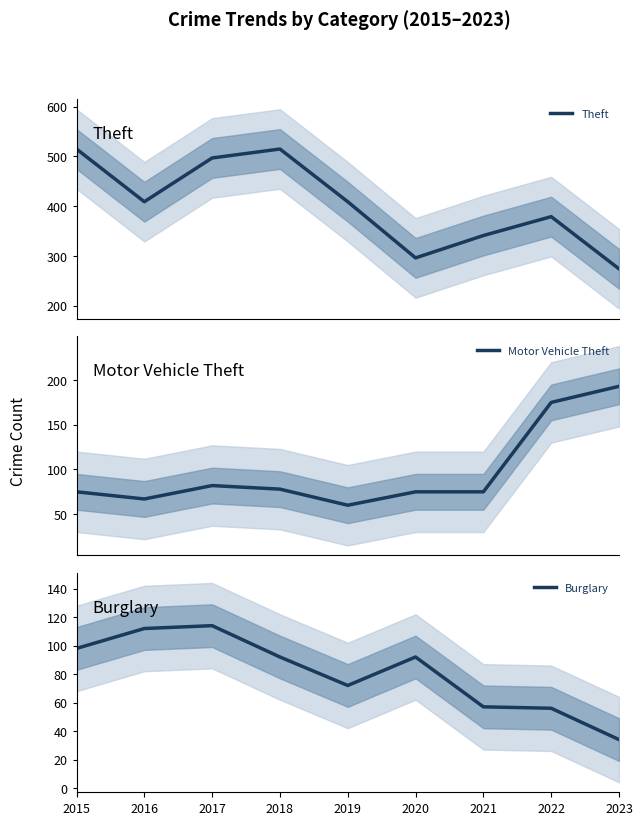

How many data points in Motor Vehicle Theft are less than 75?

2